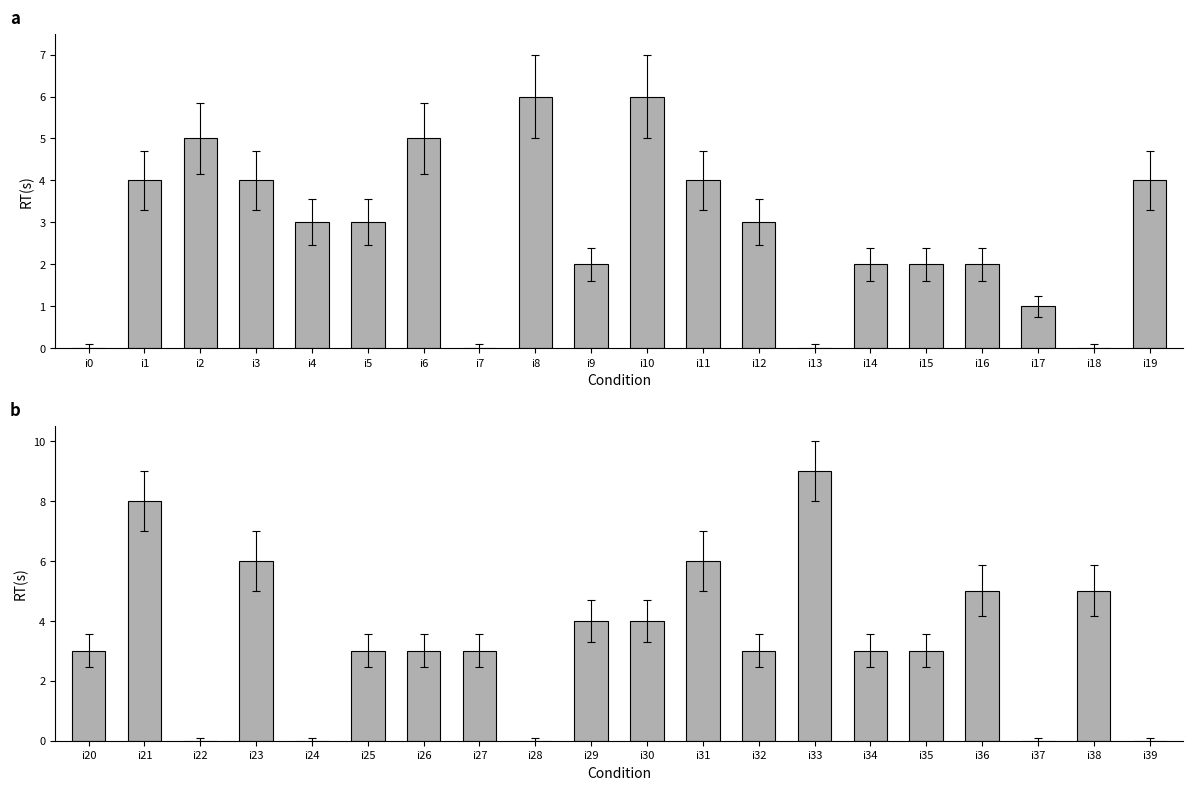

What is the maximum value shown in the chart?

9